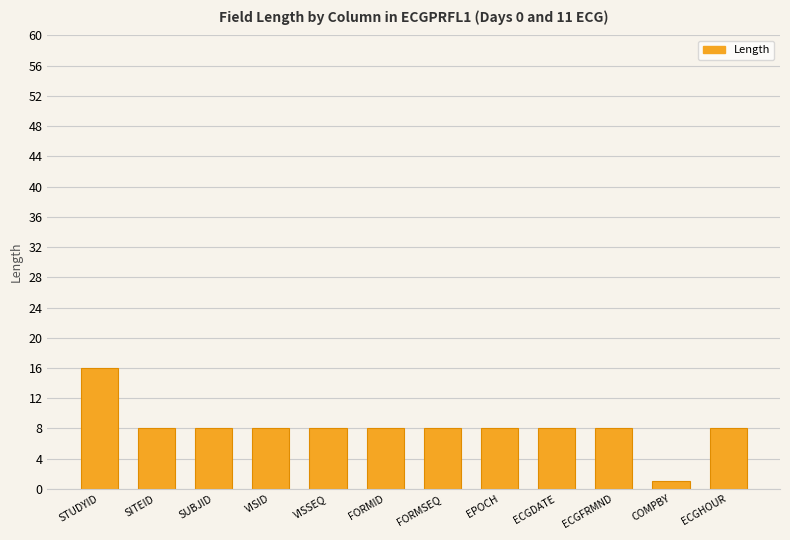

Is it true that the value at SITEID is 8?

True